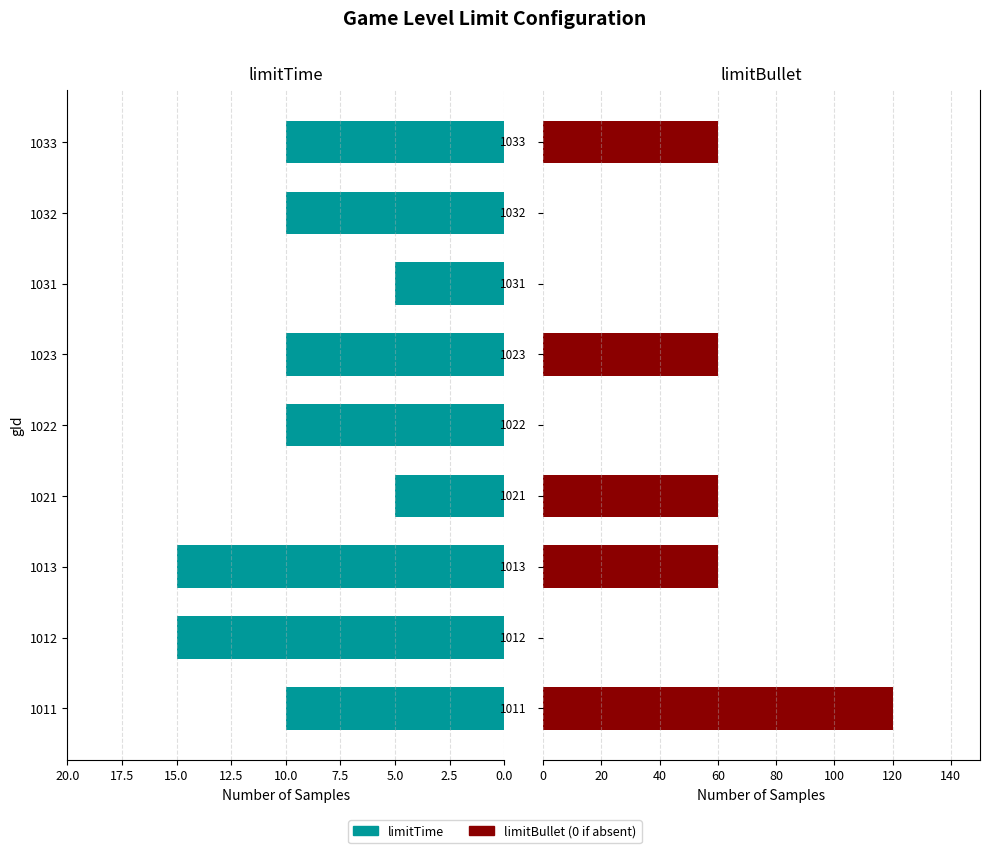

Which series has the largest total across all categories?

limitBullet